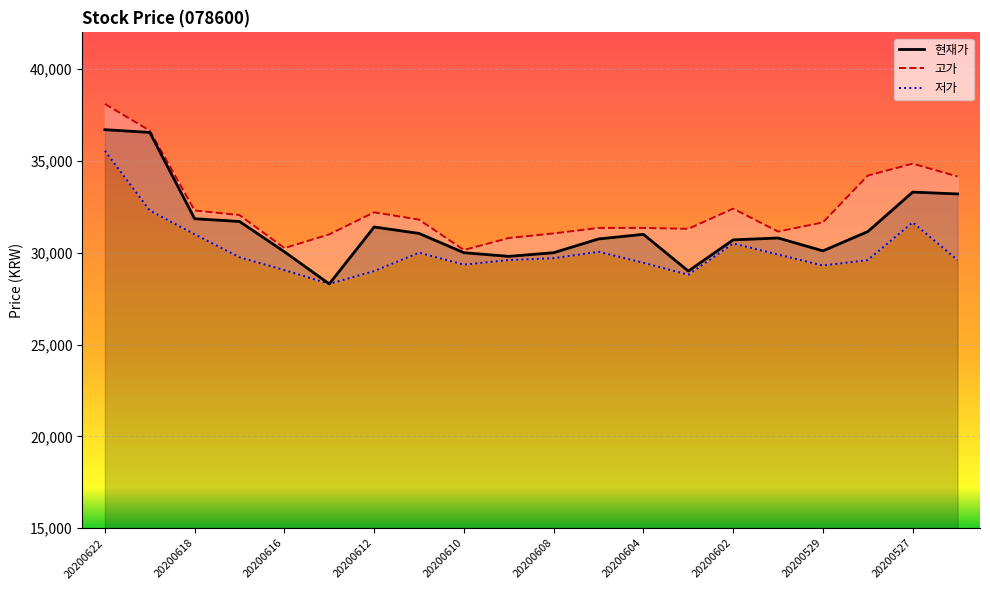

True or false: 저가 and 현재가 cross at least once.

False